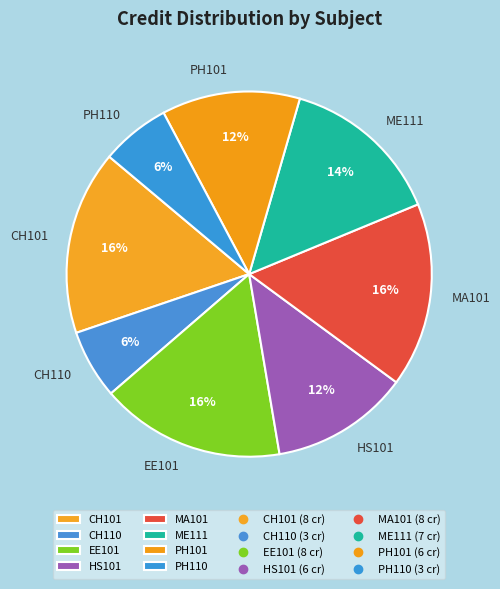

What is the ratio of the value at MA101 to the value at ME111?

1.1